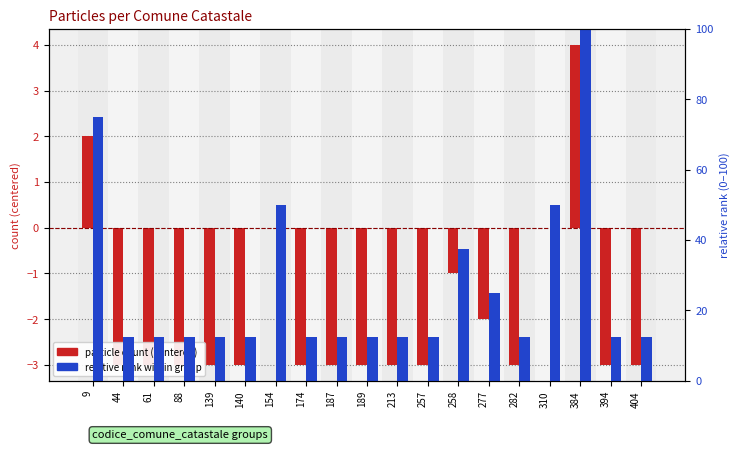

True or false: particle count (centered) has a value of -2.1 at 139.

False